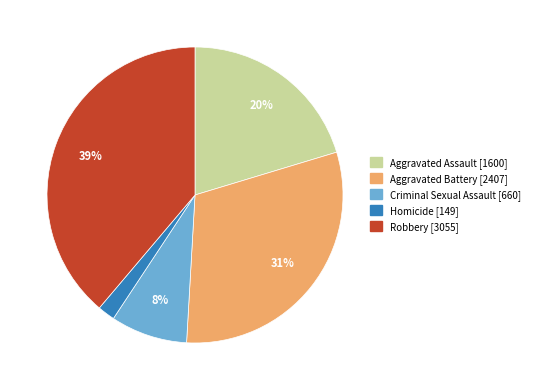

Is there a majority slice in this chart?

No